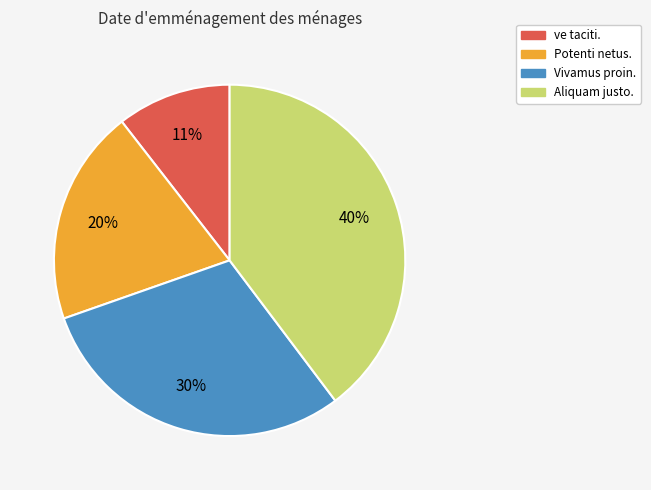

To the nearest percent, what is the difference between the Potenti netus. and Aliquam justo. slice percentages?

20%